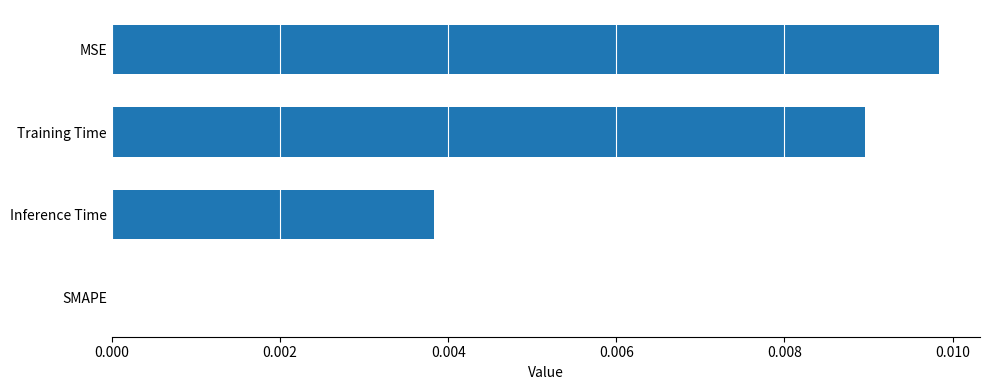

Between MSE and Inference Time, which is larger?

MSE